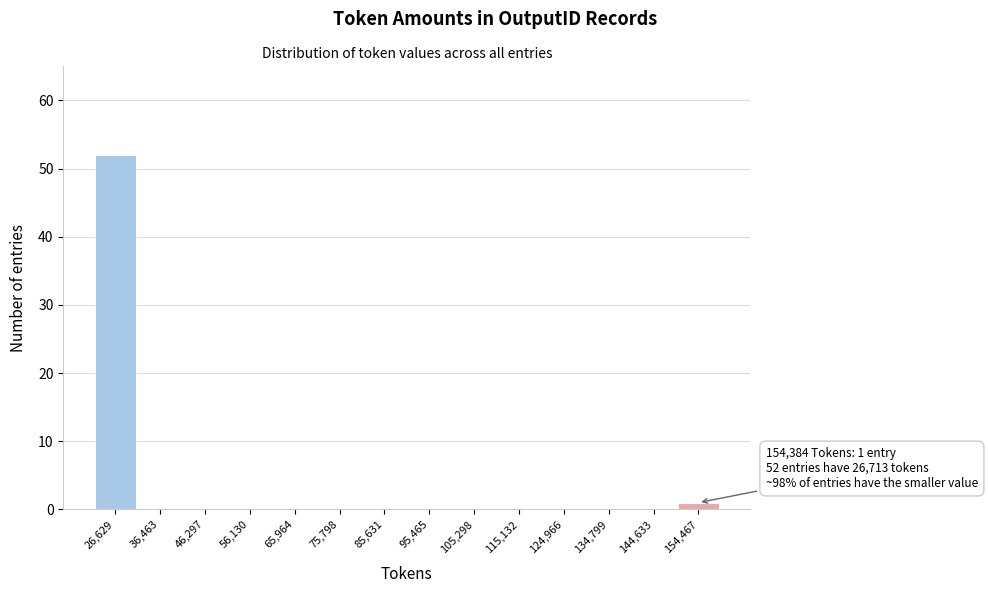

Over which range of the x-axis is the bar tallest?

22000 to 32000